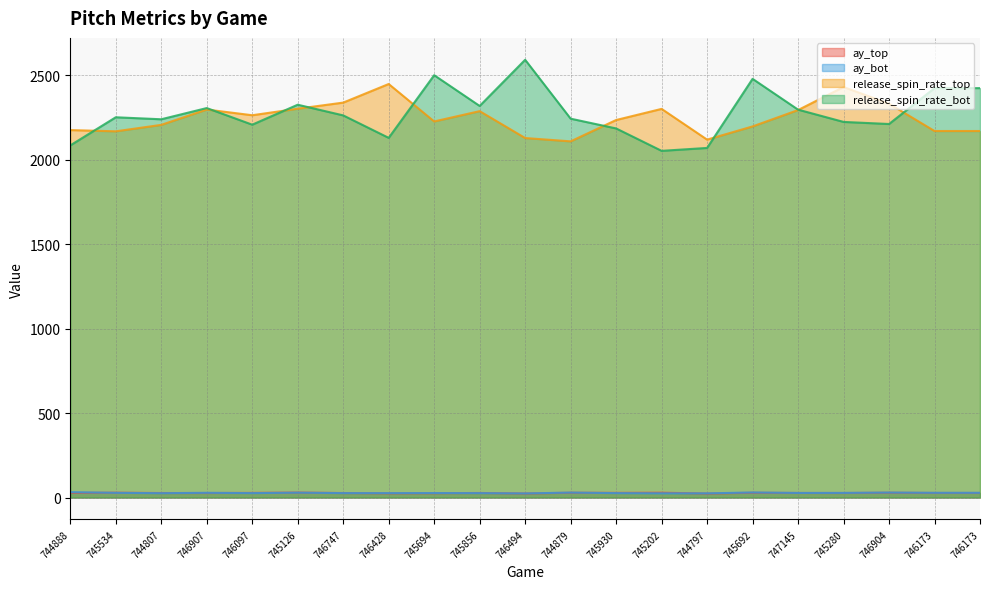

What is the spread (max minus min) of values at 746904?

2303.0